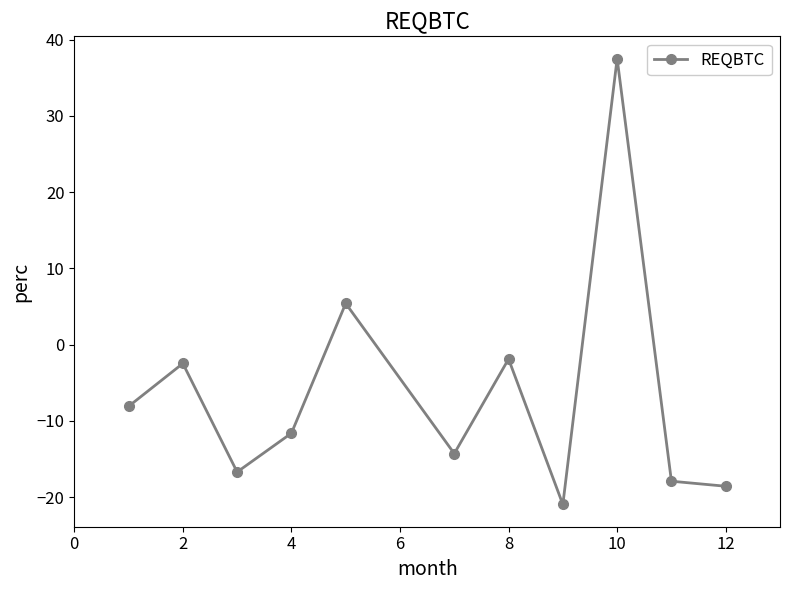

What is the value of the 3rd point from the left?

-16.7